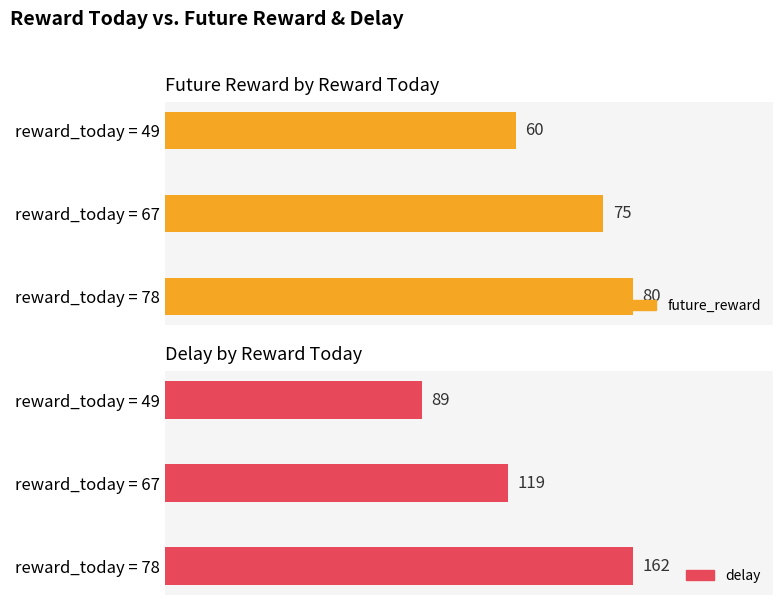

What is the difference between the delay values at reward_today = 78 and reward_today = 49?

73